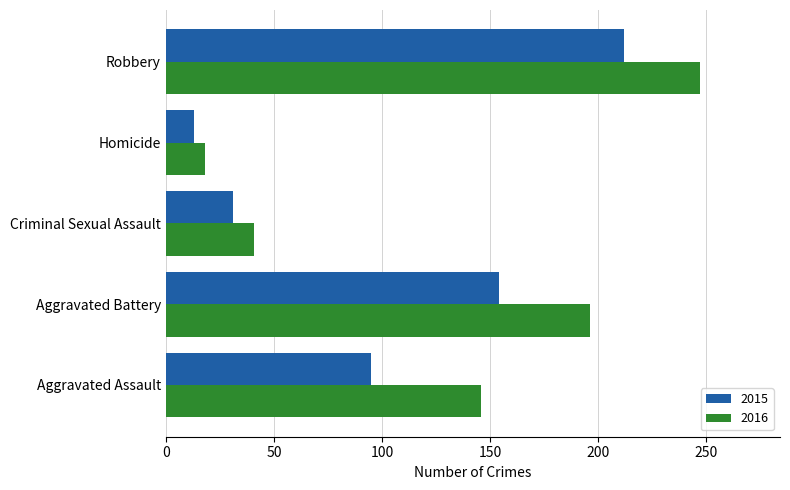

Which series has the largest range (max minus min)?

2016